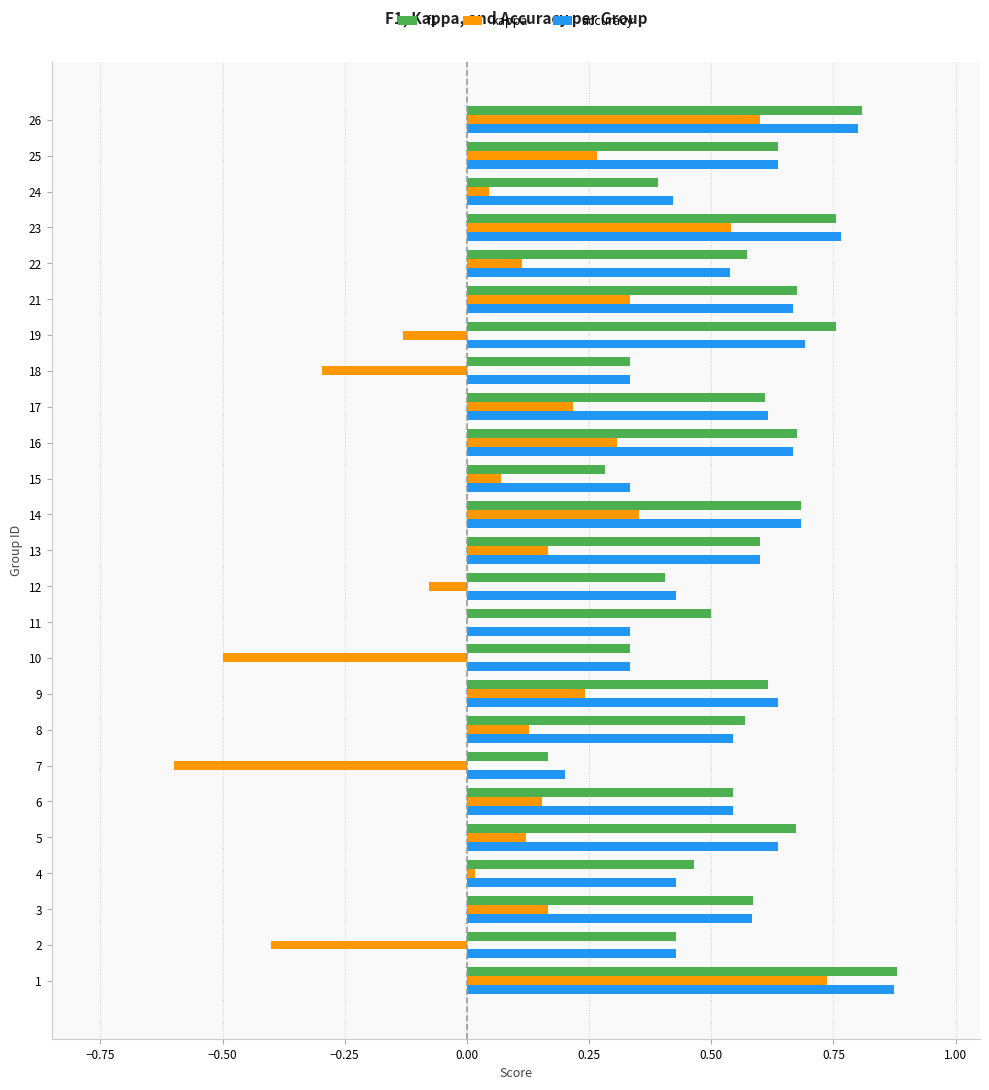

The f1 series shows 0.5 at 11. True or false?

True